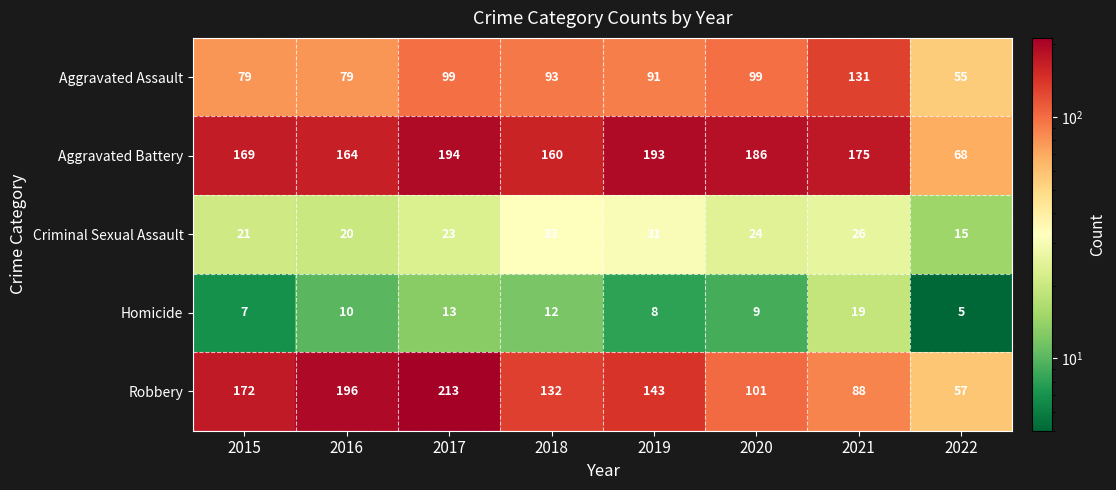

At how many categories does at least one series exceed 164?

6